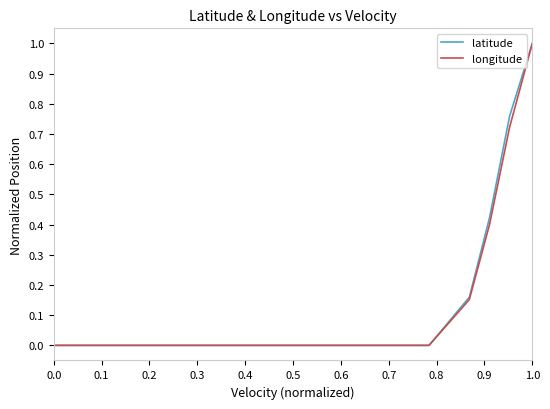

Reading left to right, transcribe all the data shown in this chart.

latitude: 0.0	0.0	0.0	0.0	0.0	0.0	0.0	0.0	0.0	0.0	0.0	0.0	0.0	0.0	0.0	0.0	0.2	0.4	0.8	1.0
longitude: 0.0	0.0	0.0	0.0	0.0	0.0	0.0	0.0	0.0	0.0	0.0	0.0	0.0	0.0	0.0	0.0	0.2	0.4	0.7	1.0